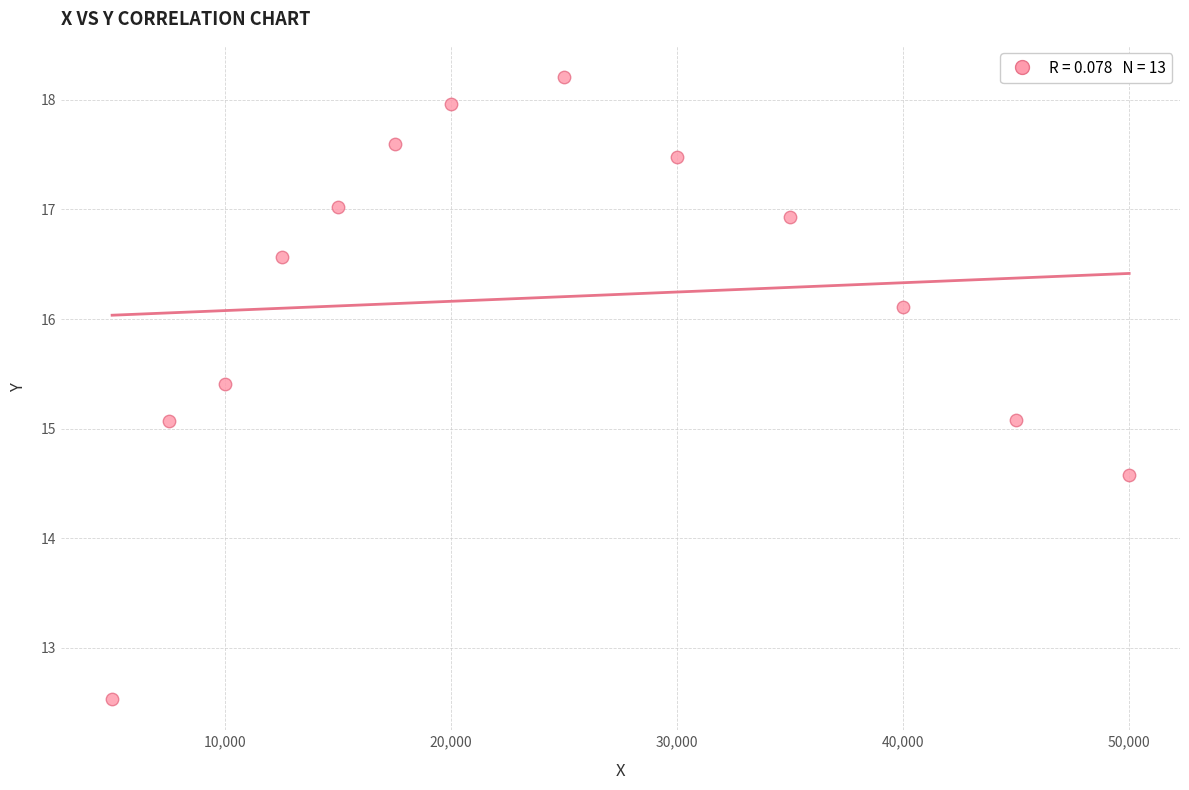

What is the range of X values (max minus min)?

45000.0